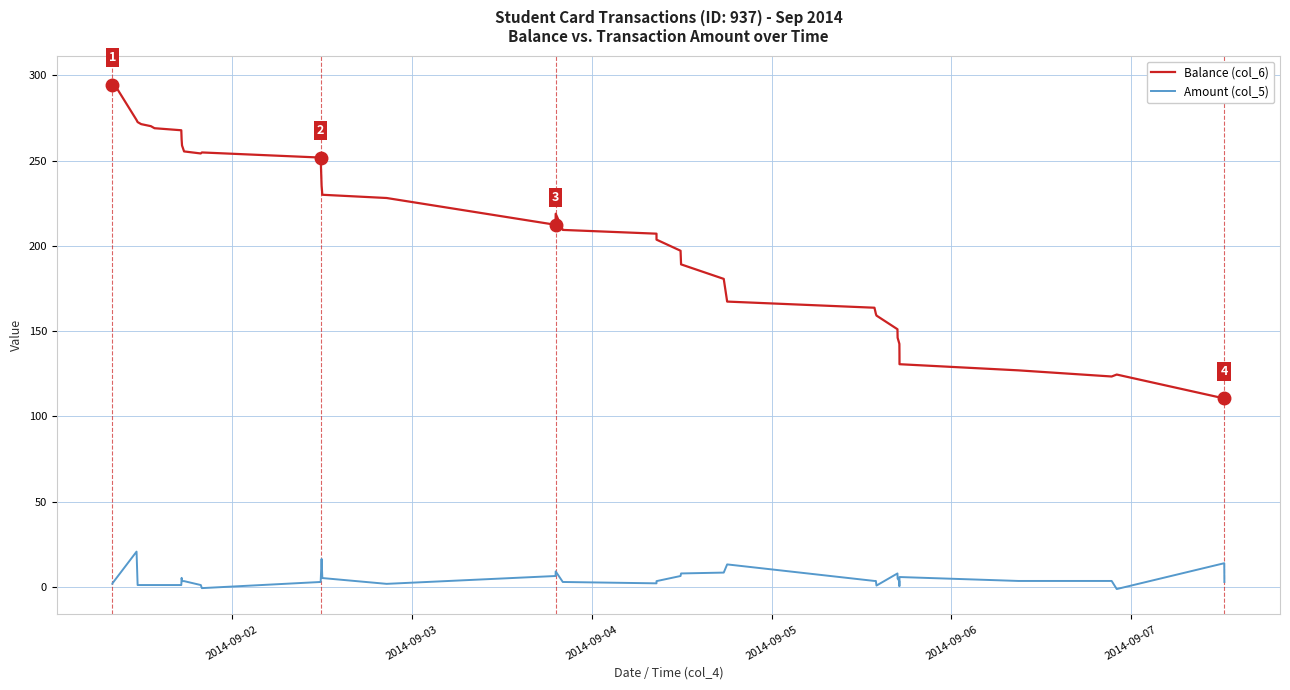

What is the highest value of the Balance (col_6) series?

296.5